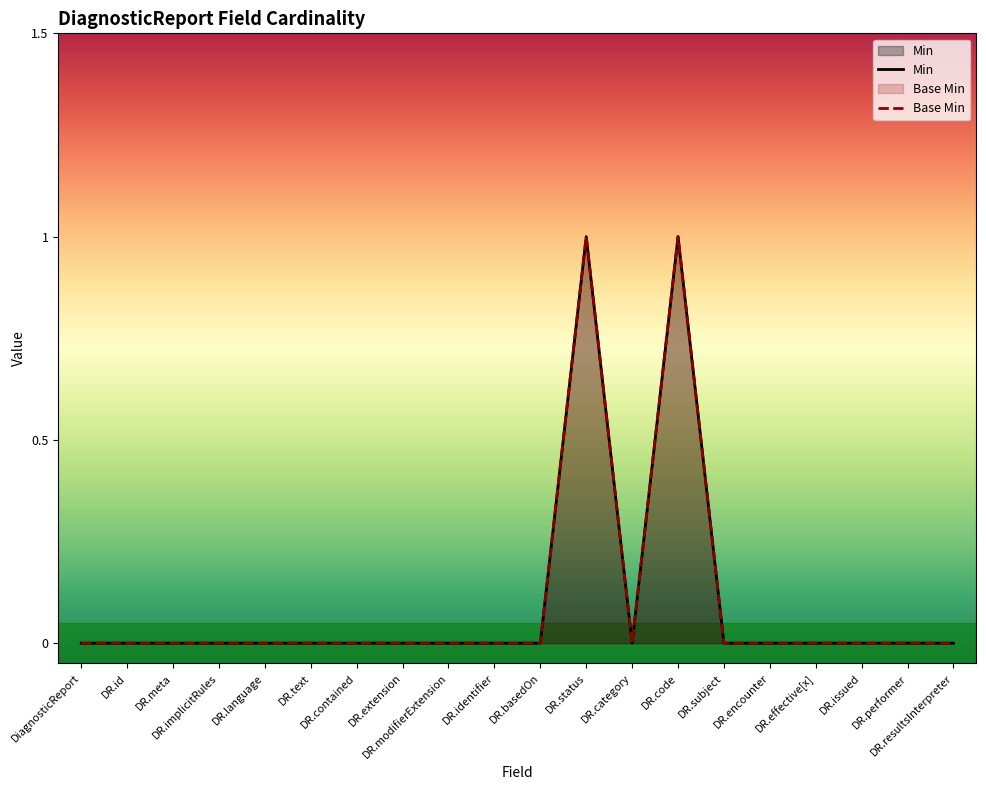

Reading left to right, what are all the values shown in this chart?

Min: DiagnosticReport=0	DR.id=0	DR.meta=0	DR.implicitRules=0	DR.language=0	DR.text=0	DR.contained=0	DR.extension=0	DR.modifierExtension=0	DR.identifier=0	DR.basedOn=0	DR.status=1	DR.category=0	DR.code=1	DR.subject=0	DR.encounter=0	DR.effective[x]=0	DR.issued=0	DR.performer=0	DR.resultsInterpreter=0
Base Min: DiagnosticReport=0	DR.id=0	DR.meta=0	DR.implicitRules=0	DR.language=0	DR.text=0	DR.contained=0	DR.extension=0	DR.modifierExtension=0	DR.identifier=0	DR.basedOn=0	DR.status=1	DR.category=0	DR.code=1	DR.subject=0	DR.encounter=0	DR.effective[x]=0	DR.issued=0	DR.performer=0	DR.resultsInterpreter=0